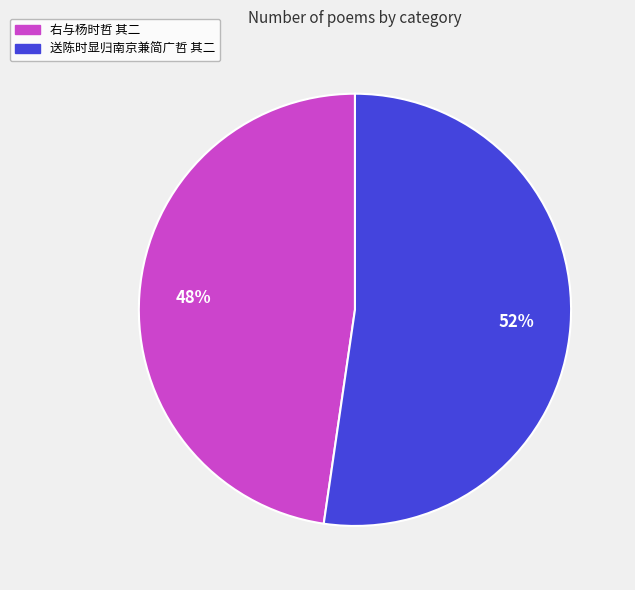

Approximately how many times larger is the value at 右与杨时哲 其二 compared to 送陈时显归南京兼简广哲 其二?

0.9